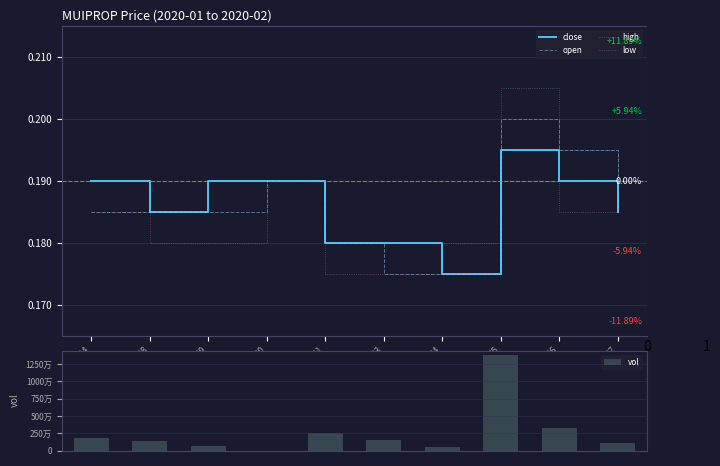

Rank the categories by open value from lowest to highest.

02-03, 02-04, 01-31, 01-24, 01-28, 01-29, 02-07, 01-30, 02-06, 02-05